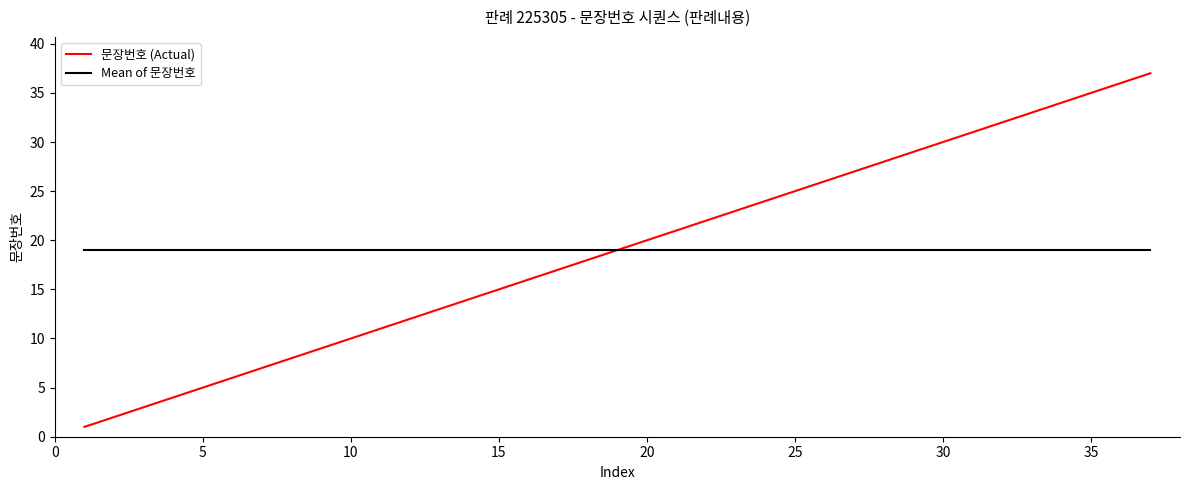

What is the sum of all 문장번호 (Actual) values?

703